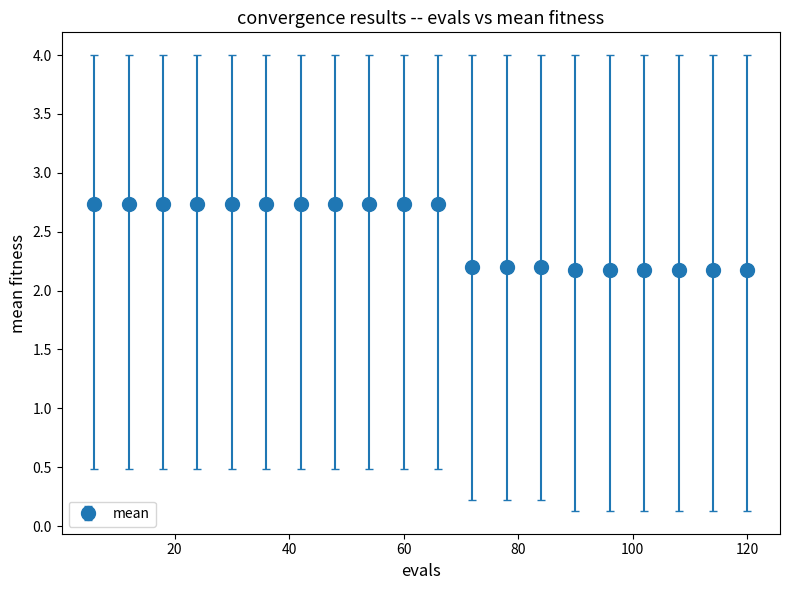

How many values are between 2 and 3?

20